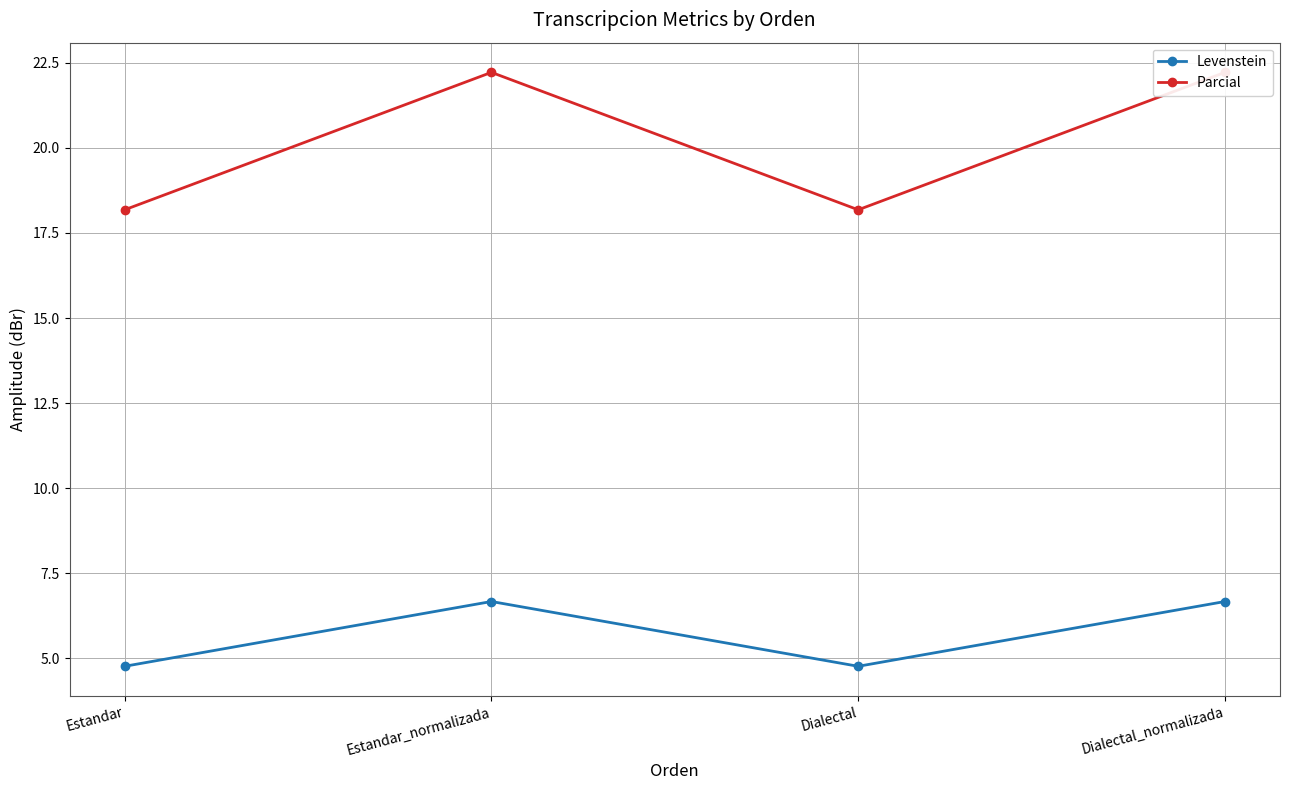

Reading left to right, what are all the values shown in this chart?

Levenstein: 4.8	6.7	4.8	6.7
Parcial: 18.2	22.2	18.2	22.2